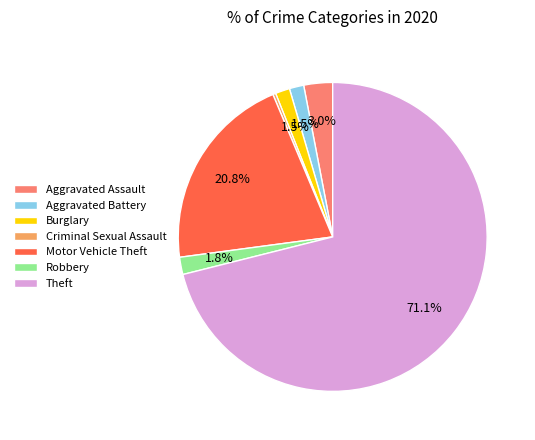

Which slice is the largest?

Theft